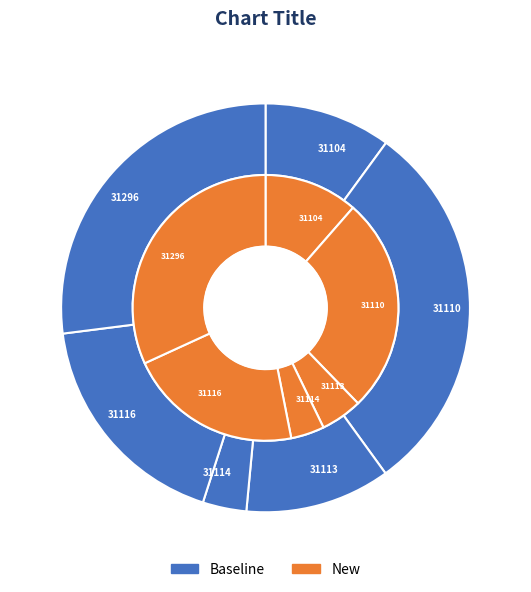

Is there a majority slice in this chart?

No